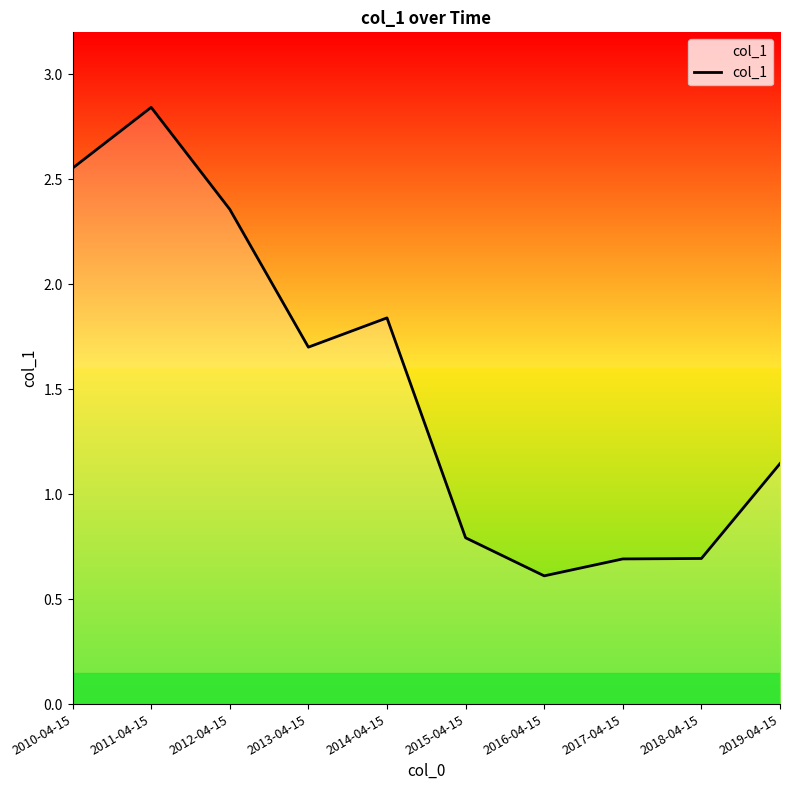

What is the difference between the maximum and minimum values?

2.2